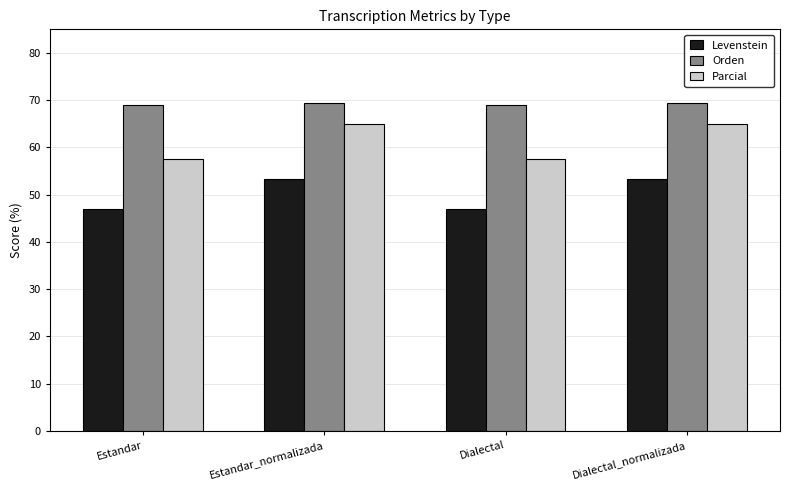

How many distinct data groups are displayed?

3